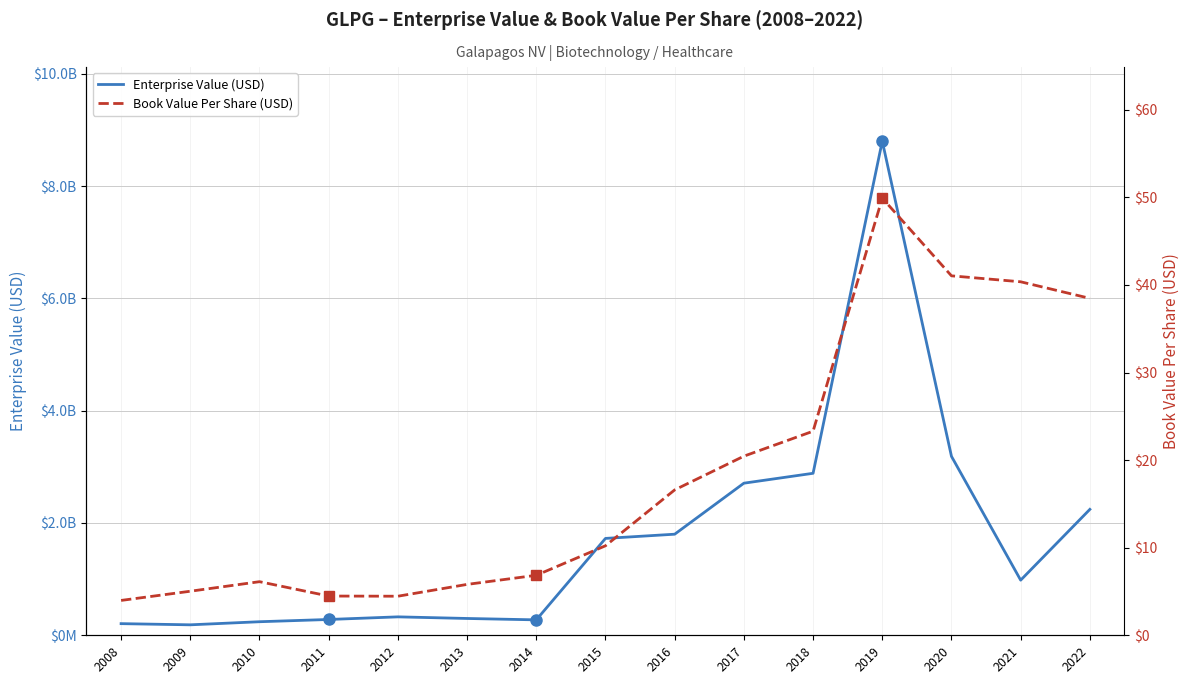

How many values in the Book Value Per Share (USD) series exceed 10?

8